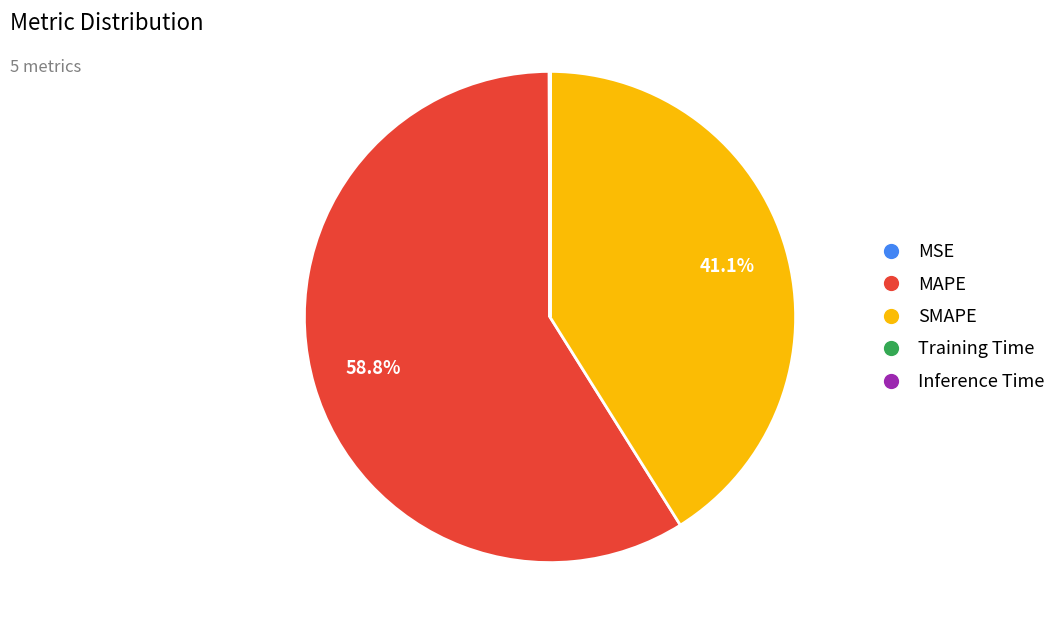

Which category accounts for the majority?

MAPE